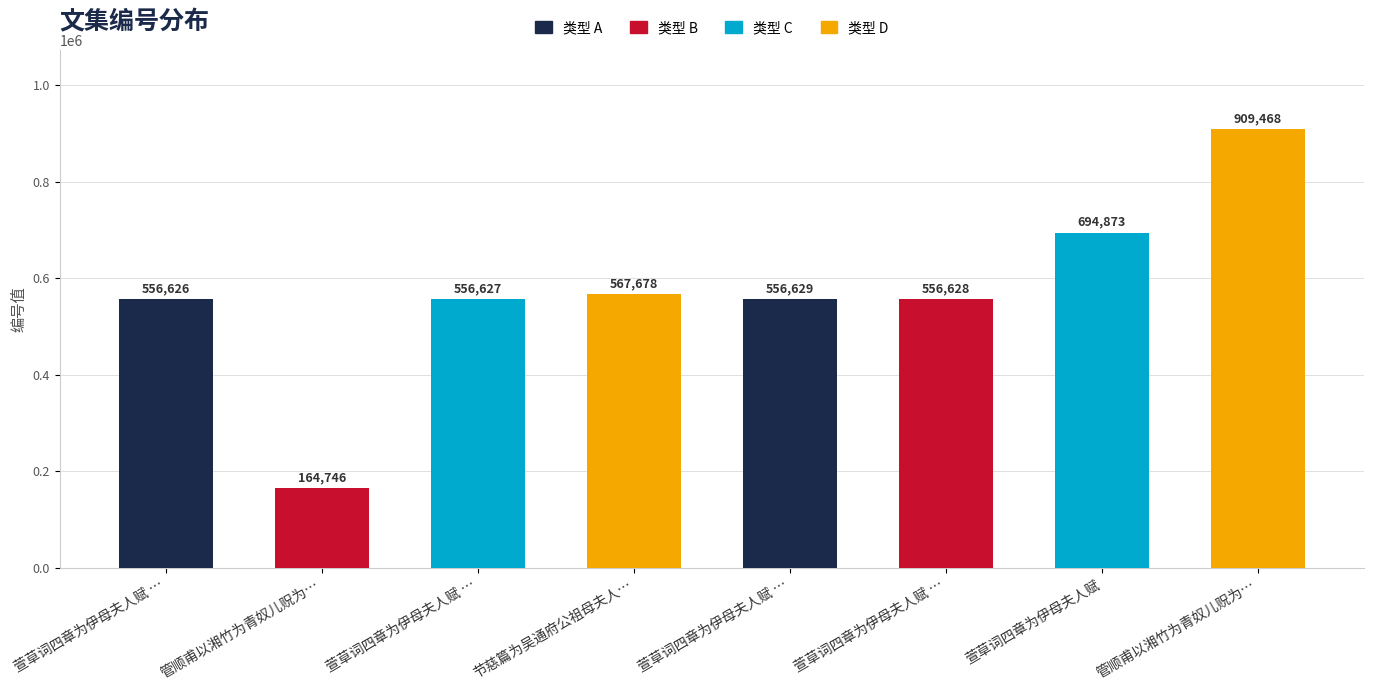

Count the number of categories in the chart.

8